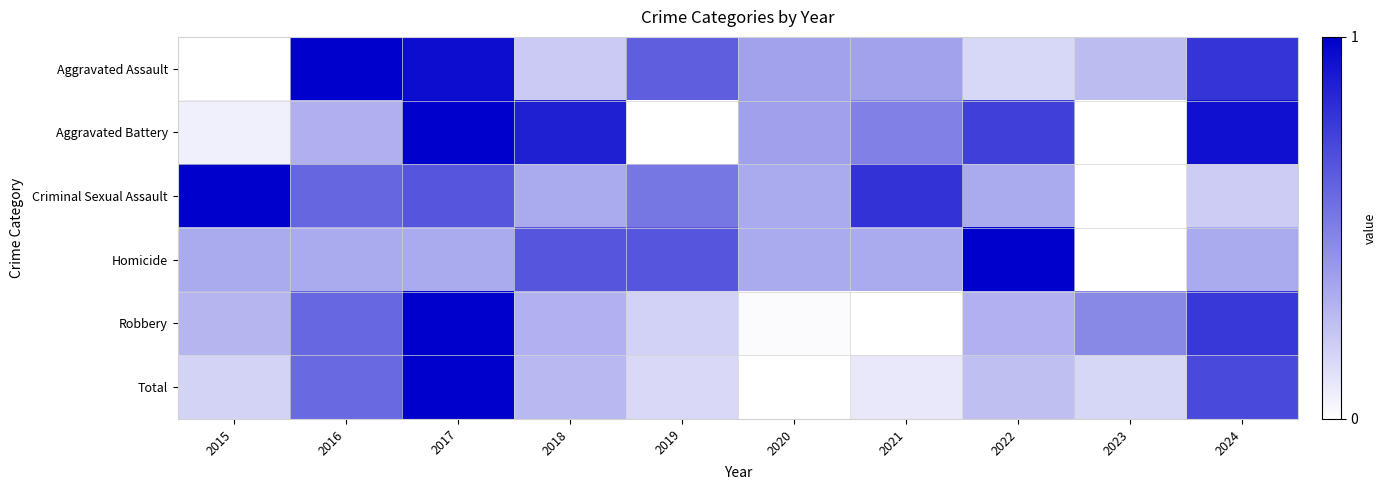

Reading left to right, transcribe all the data shown in this chart.

Aggravated Assault: 2015=0.0	2016=1.0	2017=0.9	2018=0.2	2019=0.6	2020=0.4	2021=0.4	2022=0.2	2023=0.3	2024=0.8
Aggravated Battery: 2015=0.1	2016=0.3	2017=1.0	2018=0.9	2019=0.0	2020=0.4	2021=0.5	2022=0.7	2023=0.0	2024=0.9
Criminal Sexual Assault: 2015=1.0	2016=0.6	2017=0.7	2018=0.3	2019=0.5	2020=0.3	2021=0.8	2022=0.3	2023=0.0	2024=0.2
Homicide: 2015=0.3	2016=0.3	2017=0.3	2018=0.7	2019=0.7	2020=0.3	2021=0.3	2022=1.0	2023=0.0	2024=0.3
Robbery: 2015=0.3	2016=0.6	2017=1.0	2018=0.3	2019=0.2	2020=0.0	2021=0.0	2022=0.3	2023=0.5	2024=0.8
Total: 2015=0.2	2016=0.6	2017=1.0	2018=0.3	2019=0.1	2020=0.0	2021=0.1	2022=0.3	2023=0.2	2024=0.7